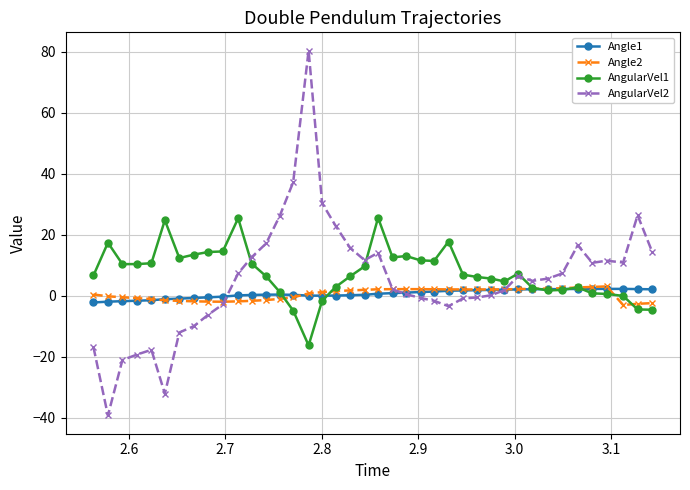

What is the greatest value displayed?

80.4